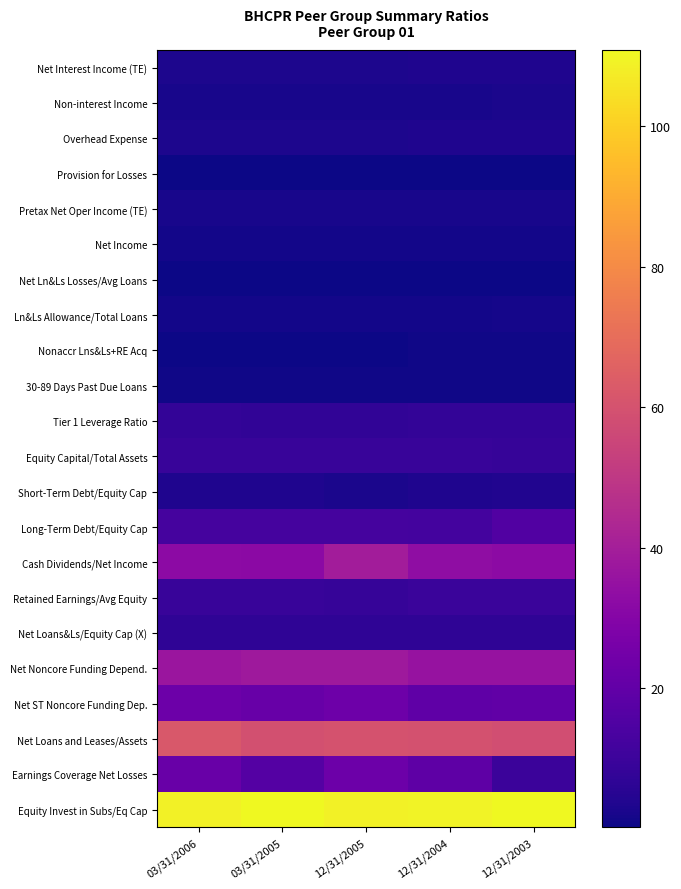

Which category has the lowest value across all series?

03/31/2006